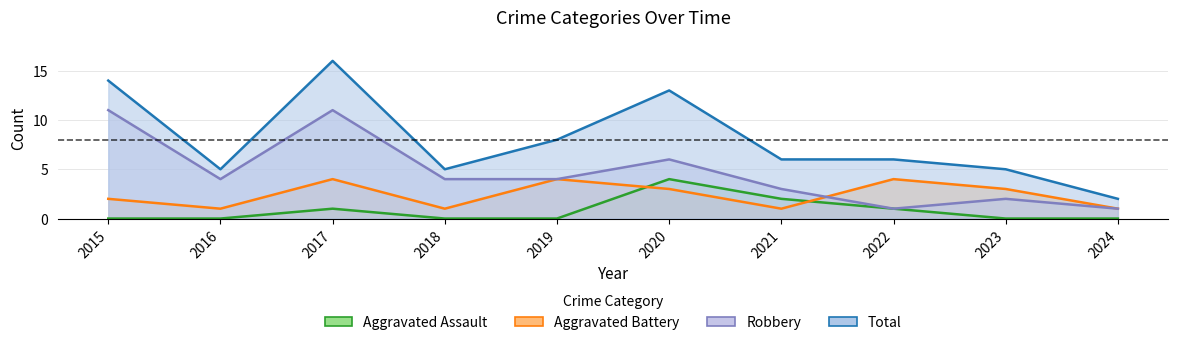

What is the lowest value of the Robbery series?

1